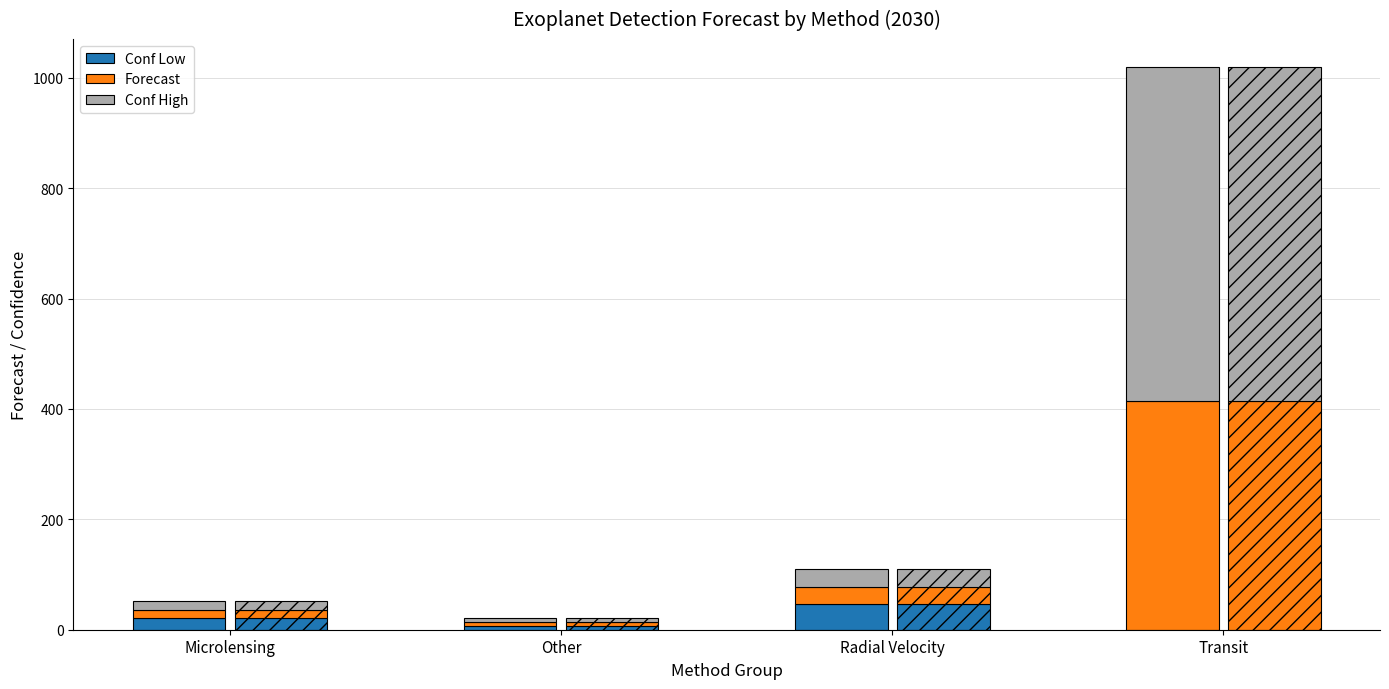

What are all the series names shown in the legend?

conf_low, forecast, conf_high